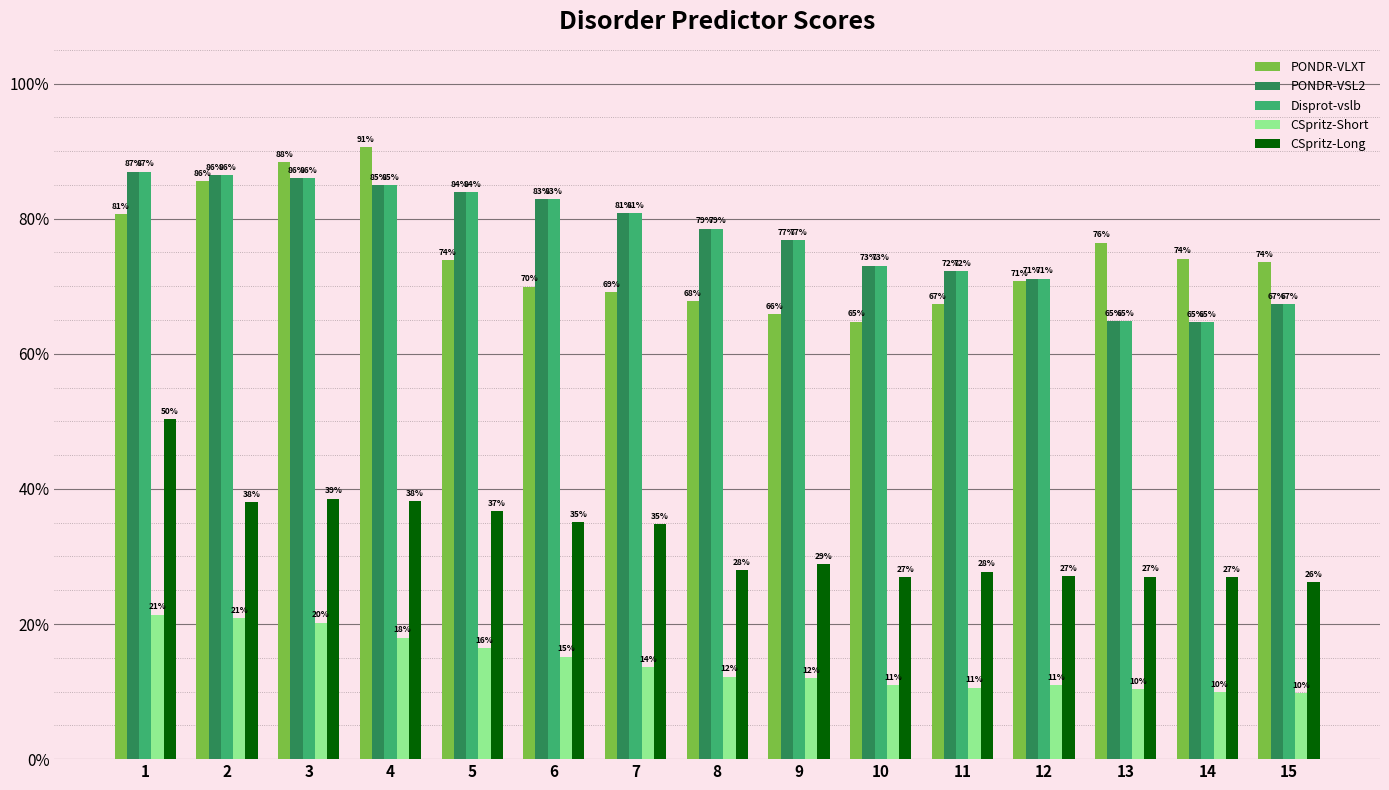

Rank the categories by PONDR-VLXT value from highest to lowest.

4, 3, 2, 1, 13, 14, 5, 15, 12, 6, 7, 8, 11, 9, 10